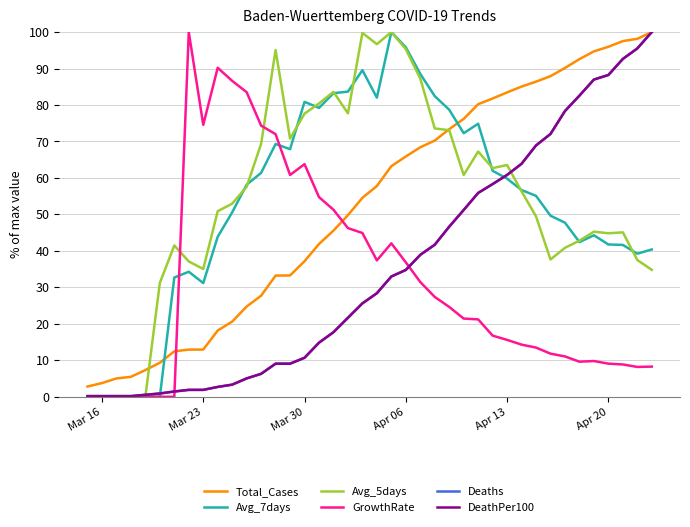

How many lines are shown in the chart?

6